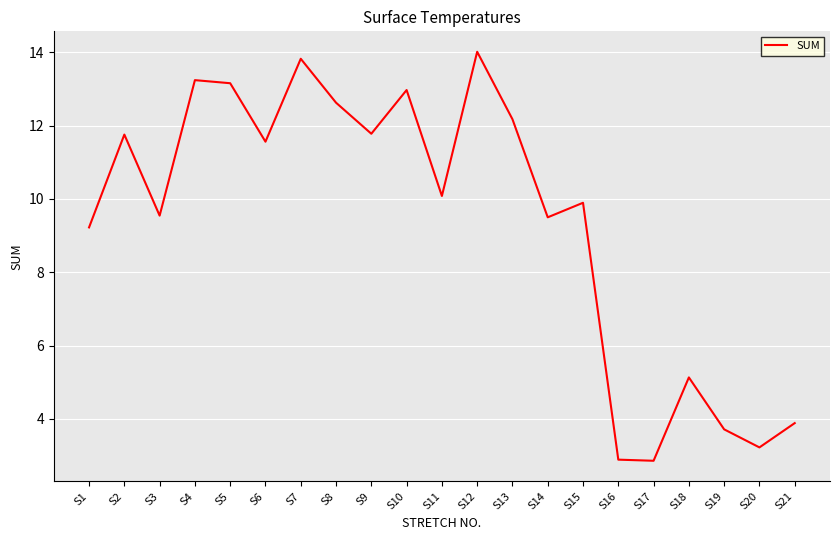

How many series are shown in this chart?

1